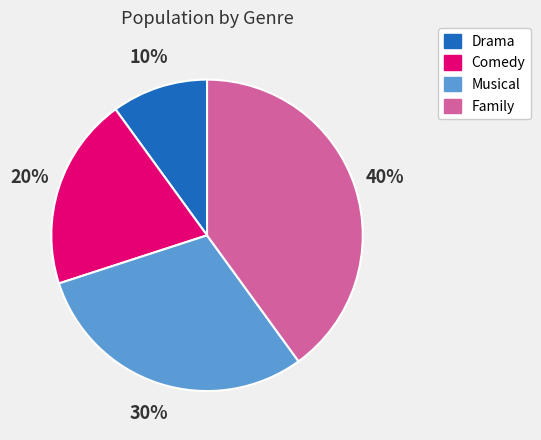

To the nearest percent, what portion does Family represent?

40%